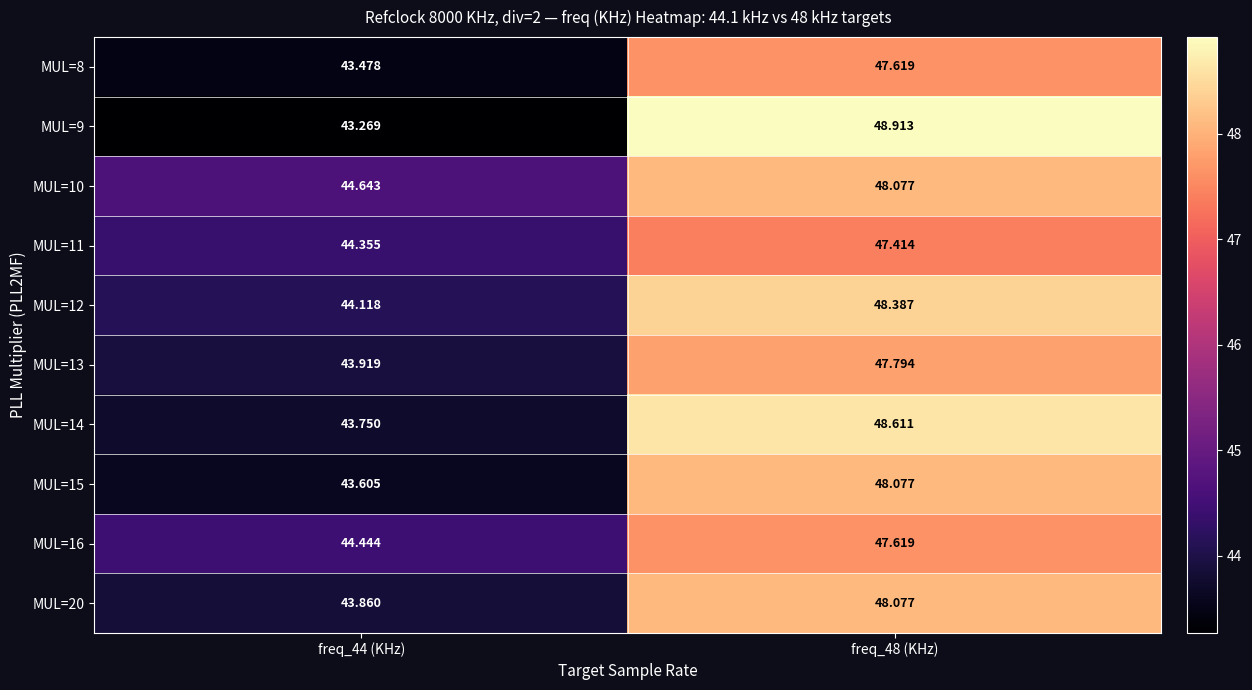

What is the spread (max minus min) of values at freq_48 (KHz)?

1.5